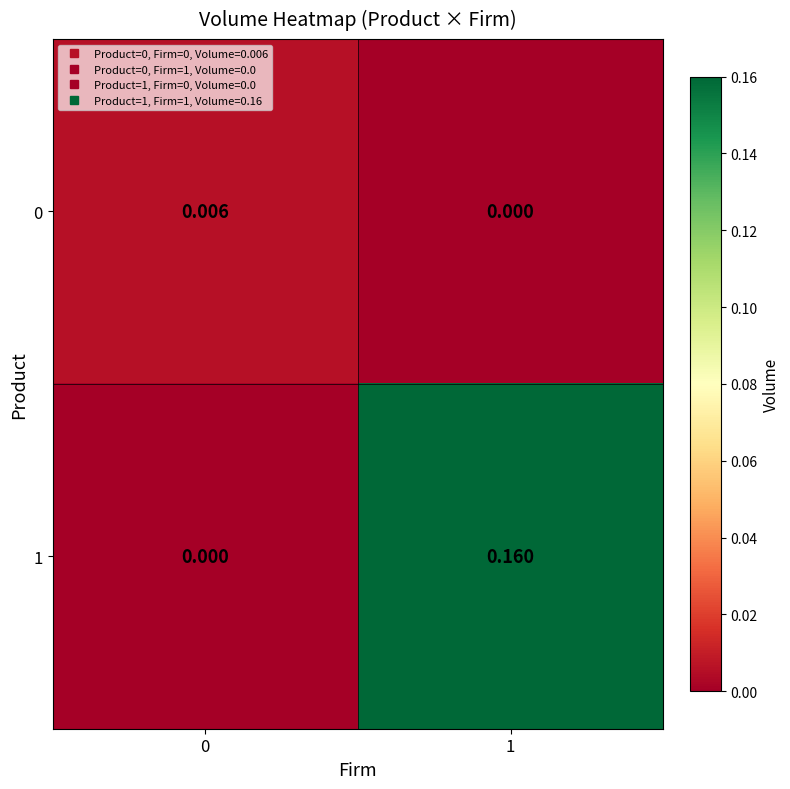

Is the value of 0 at 0 greater than the value of 1 at 0?

Yes